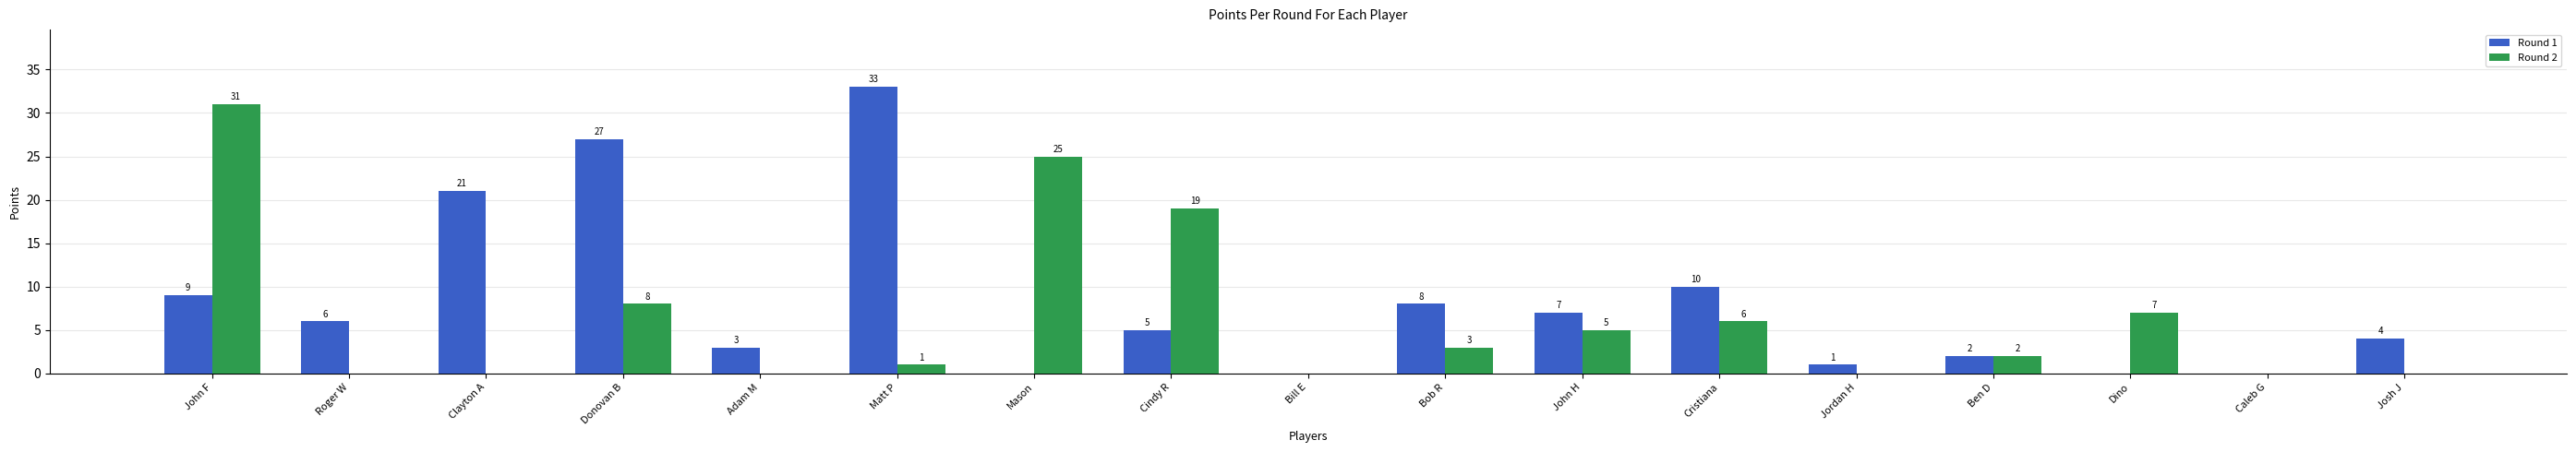

What is the sum of all Round 1 values?

136